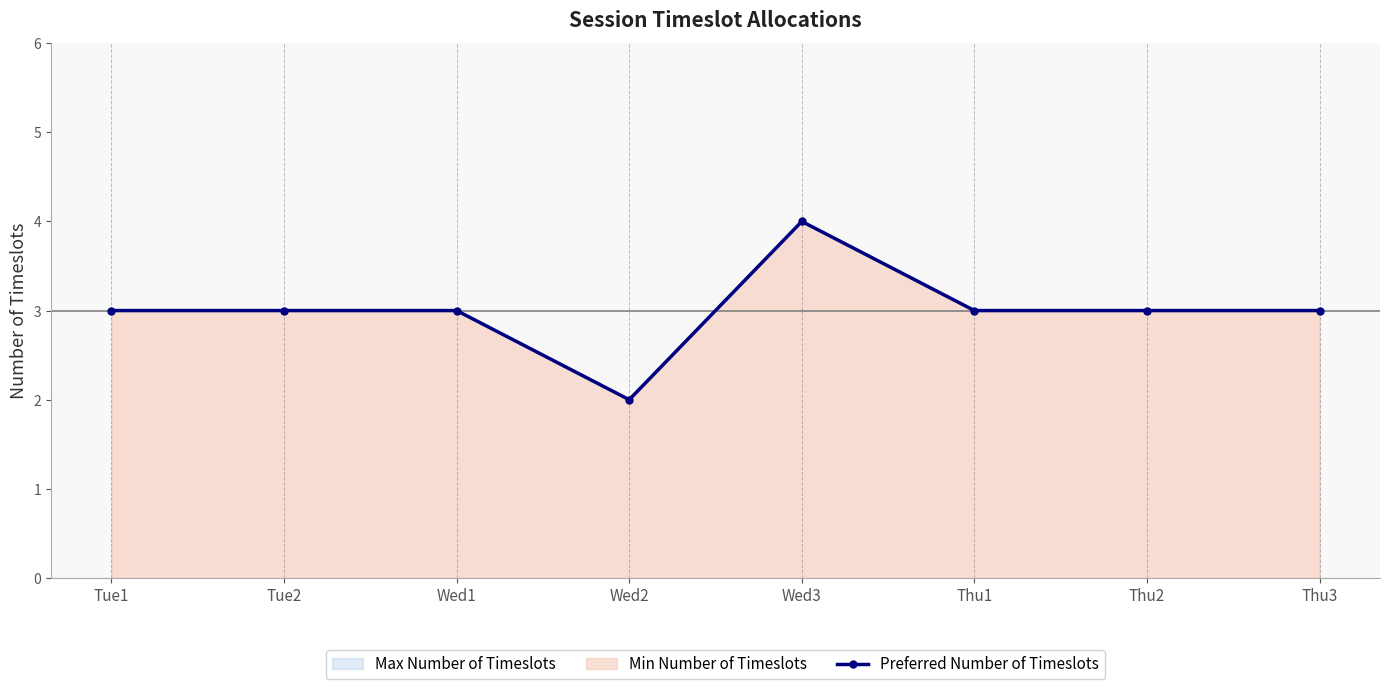

What is the label of the 2nd point from the right?

Thu2